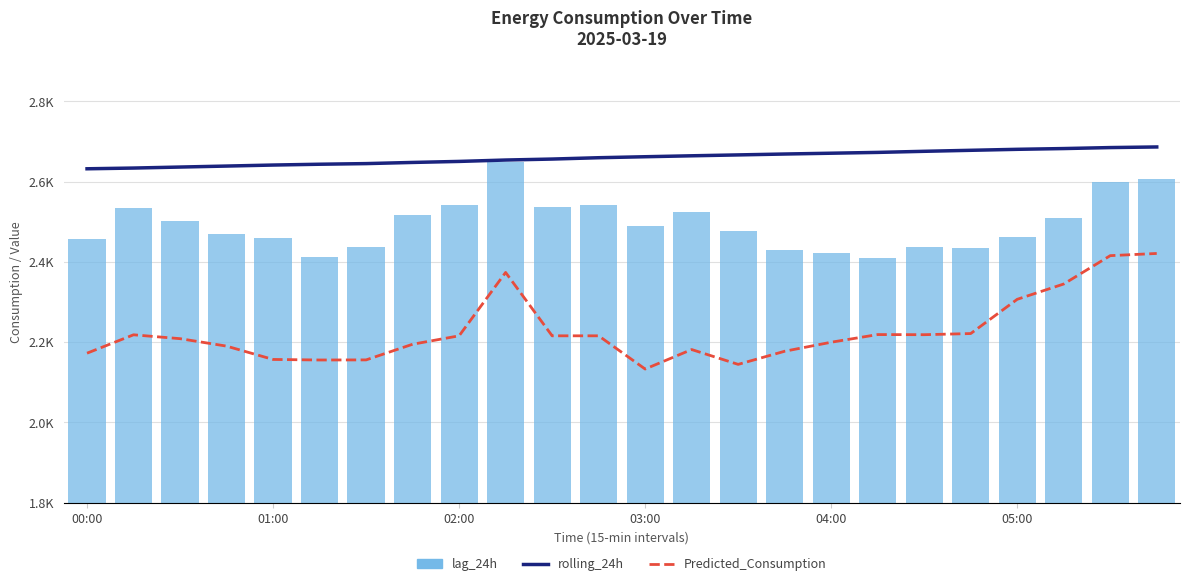

Count the number of categories in the chart.

24